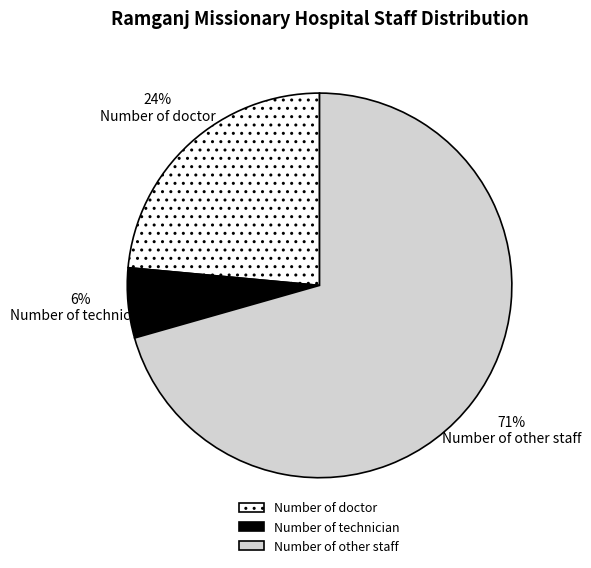

Which slice is the largest?

Number of other staff